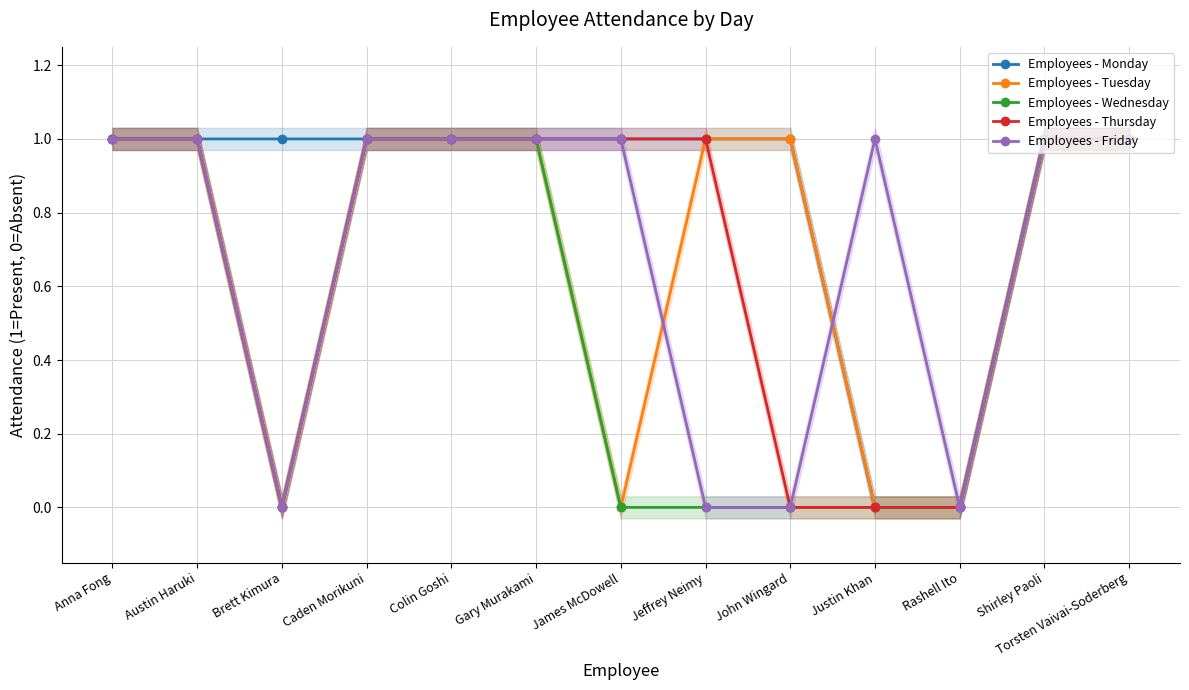

What is the label of the 5th point from the left?

Colin Goshi